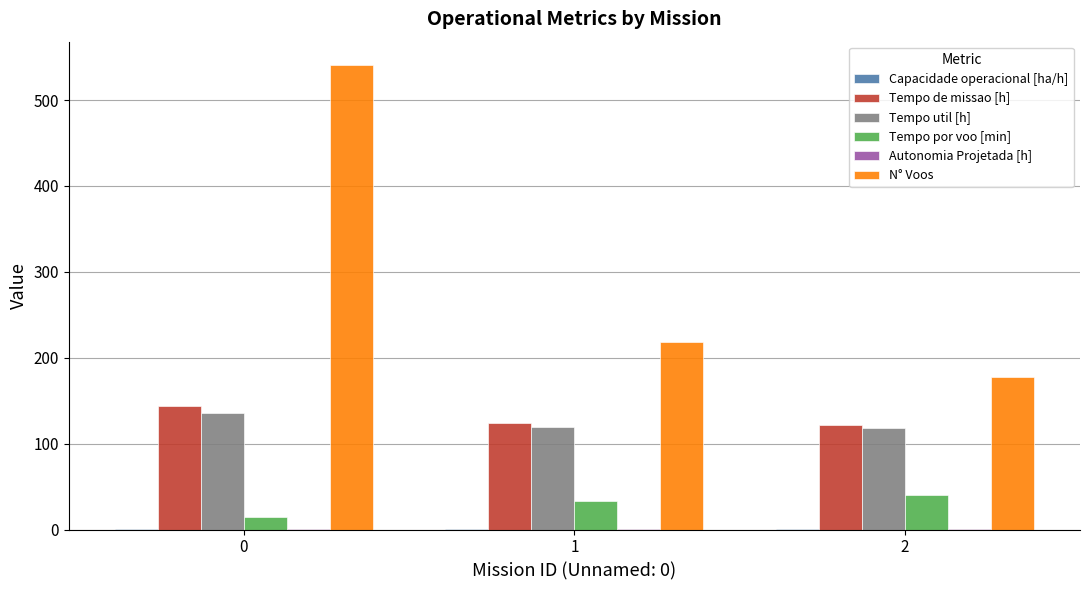

The value of Tempo de missao [h] at 2 is 122.0. True or false?

True